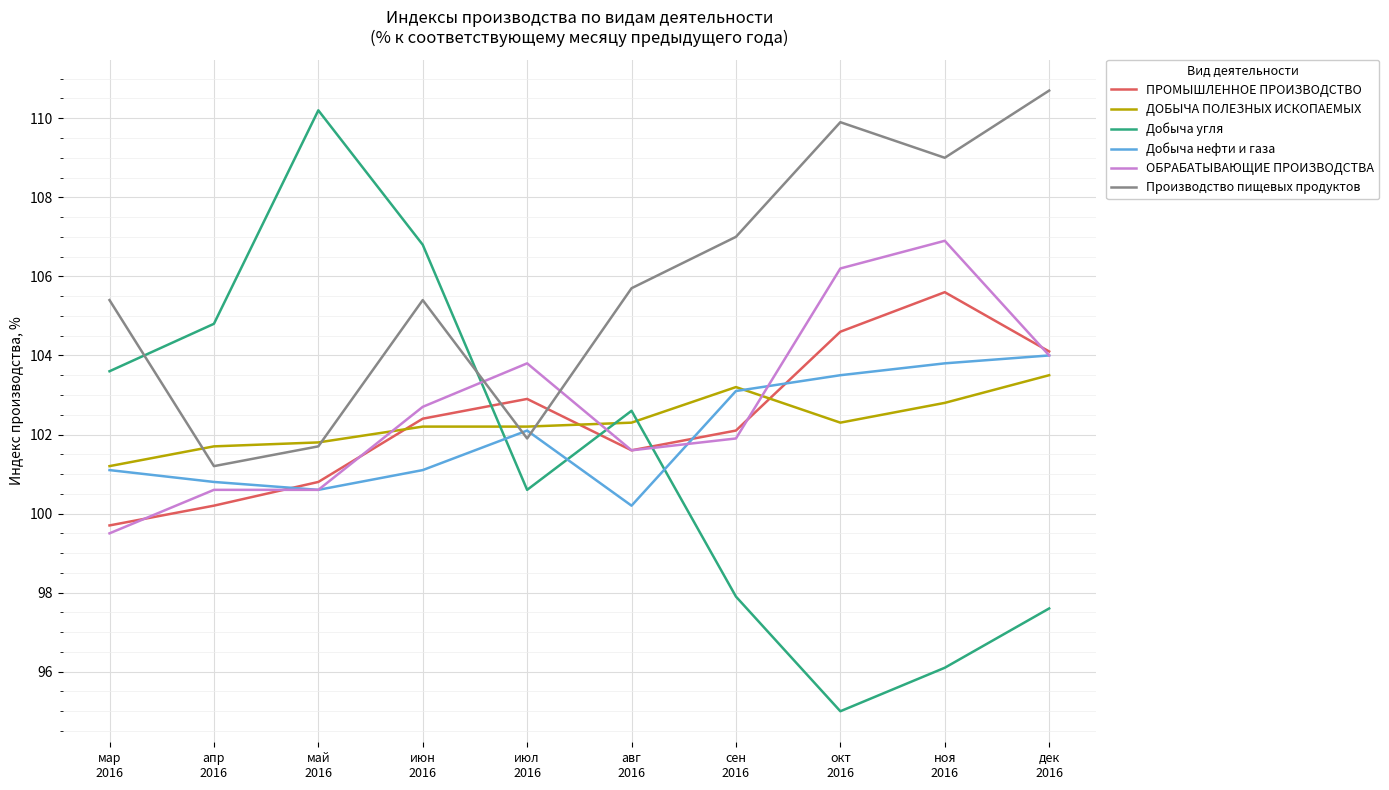

Between which two adjacent categories do Производство пищевых продуктов and Добыча нефти и газа first intersect?

июн
2016 and июл
2016